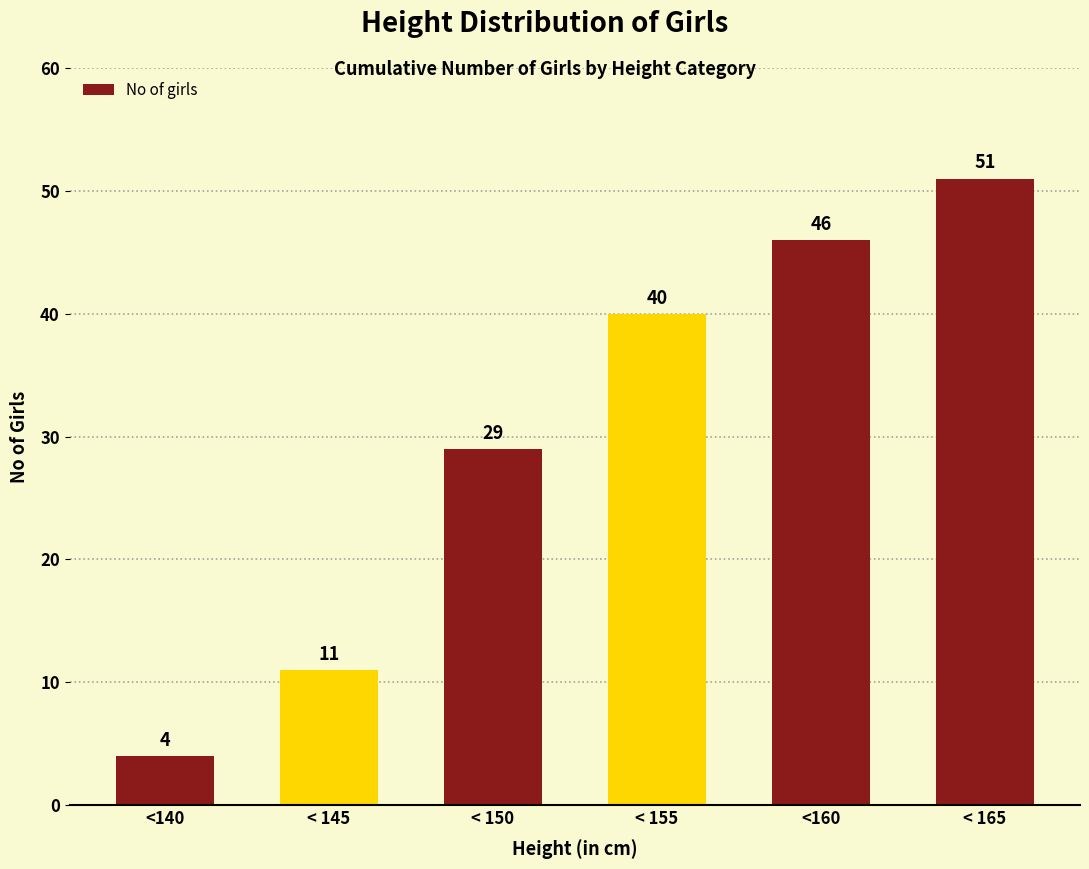

At which label is the value closest to 27?

< 150